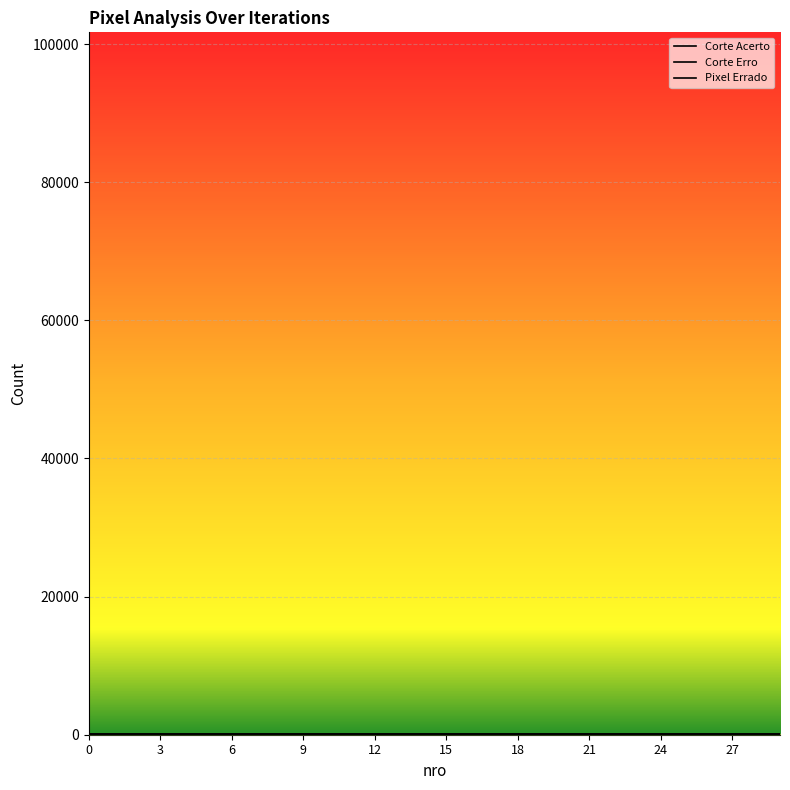

Is this an area chart (filled region under the line)?

No